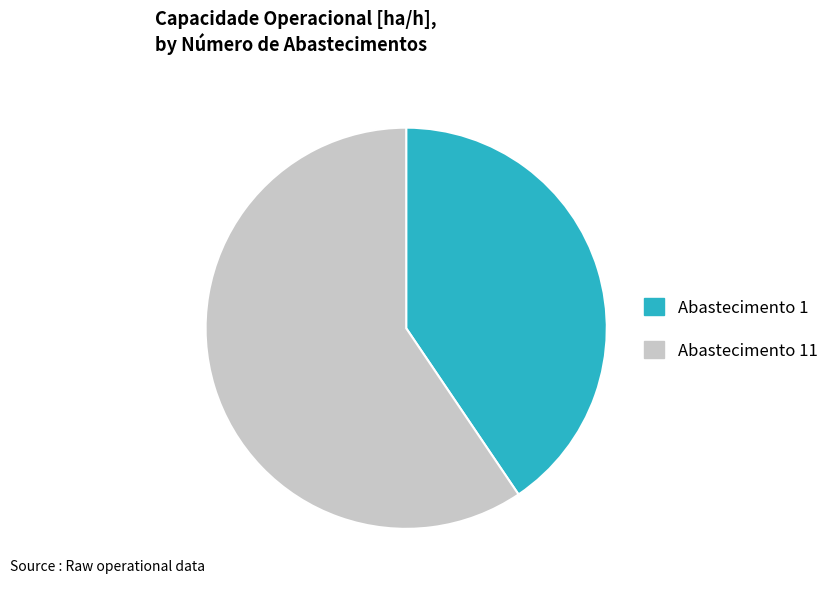

Which category has the biggest portion of the pie?

Abastecimento 11